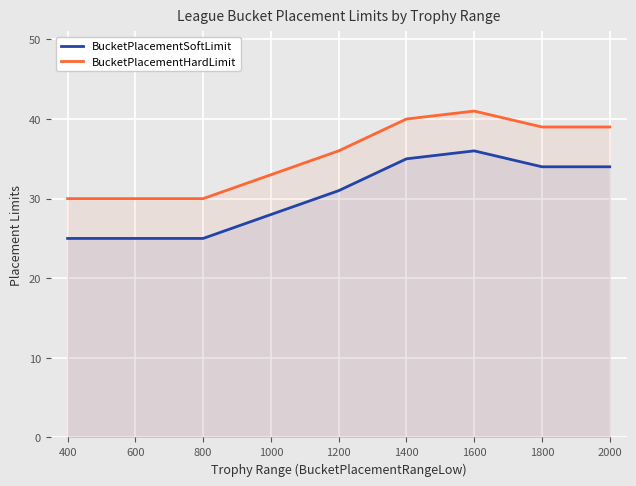

Reading right to left, transcribe all the data shown in this chart.

BucketPlacementSoftLimit: 34	34	36	35	31	28	25	25	25	25
BucketPlacementHardLimit: 39	39	41	40	36	33	30	30	30	30